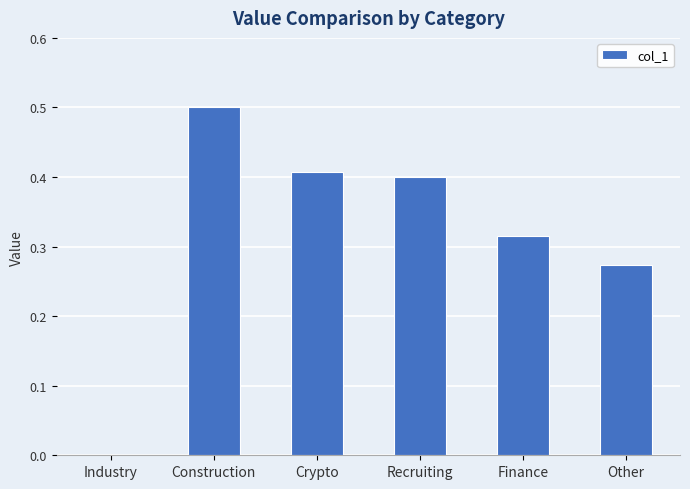

Count the values in the range 0 to 1.

6